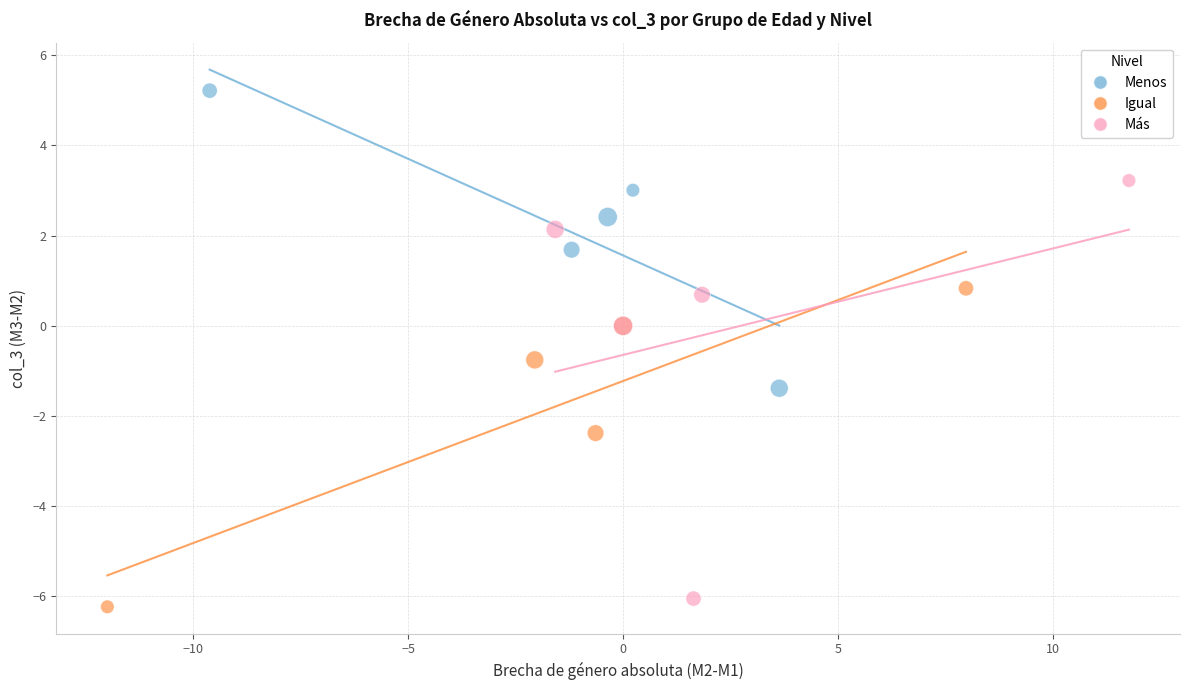

What are all the series names shown in the legend?

Menos, Igual, Más